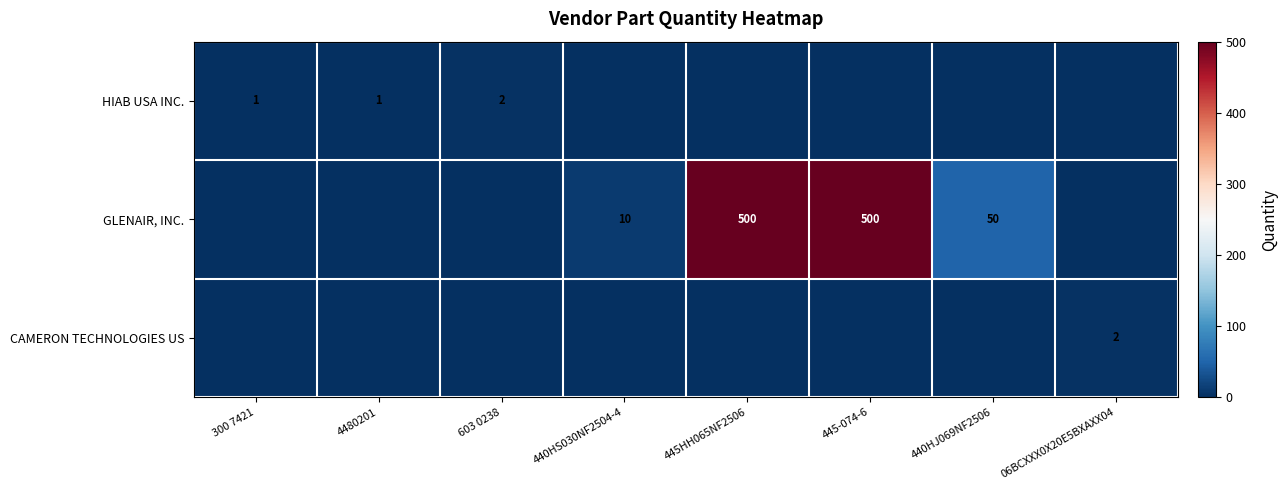

The value of GLENAIR, INC. at 445-074-6 is 500. True or false?

True